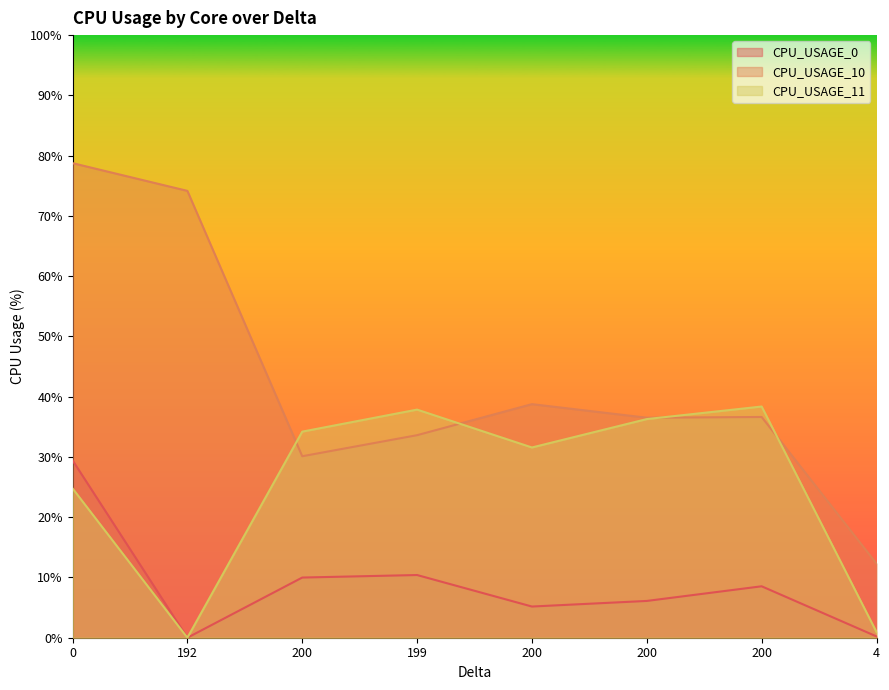

What is the lowest value of the CPU_USAGE_10 series?

12.3